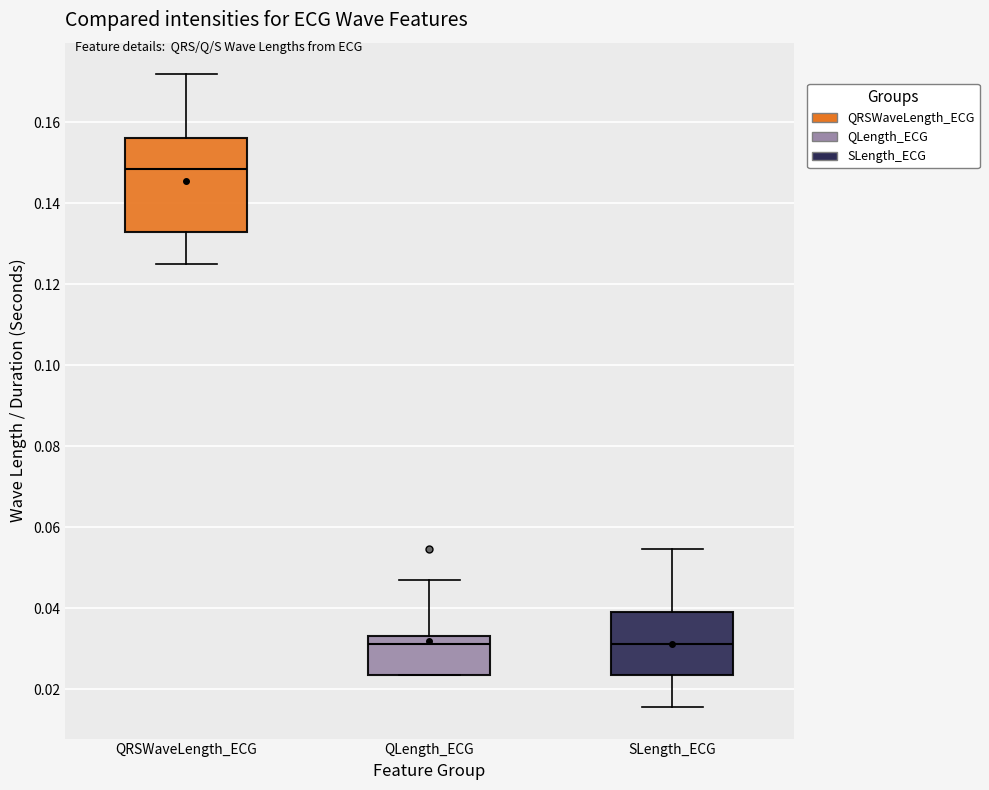

Reading left to right, transcribe this box plot: for each box, give where its median line is, the range the box spans, and where its two whiskers end, as read against the y-axis. The values are not printed on the chart, so give them approximately, as read against the axis.

QRSWaveLength_ECG: median 0.148, box 0.132 to 0.156, whiskers 0.126 to 0.172
QLength_ECG: median 0.032, box 0.024 to 0.034, whiskers 0.024 to 0.046
SLength_ECG: median 0.032, box 0.024 to 0.040, whiskers 0.016 to 0.054